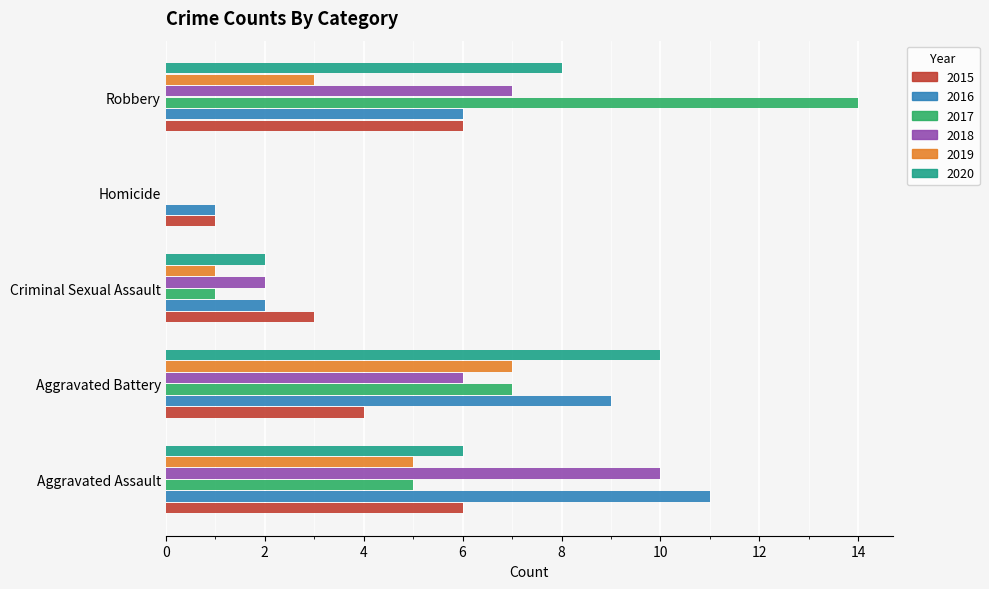

The value of 2016 at Aggravated Battery is 6. True or false?

False